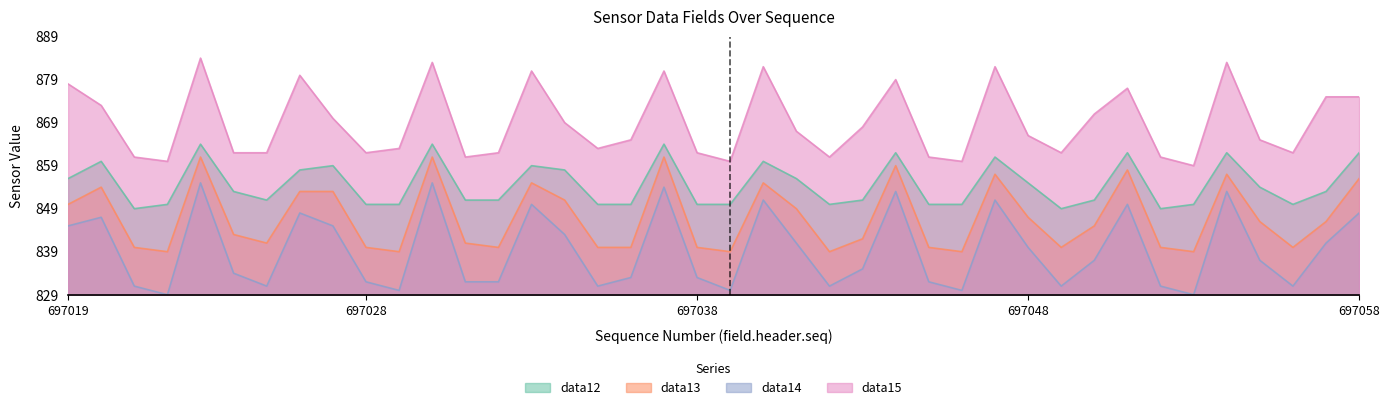

List the labels in order of data15 value, largest first.

697023, 697030, 697054, 697040, 697047, 697033, 697037, 697026, 697044, 697019, 697051, 697057, 697058, 697020, 697050, 697027, 697034, 697043, 697041, 697048, 697036, 697055, 697029, 697035, 697024, 697025, 697028, 697032, 697038, 697049, 697056, 697021, 697031, 697042, 697045, 697052, 697022, 697039, 697046, 697053